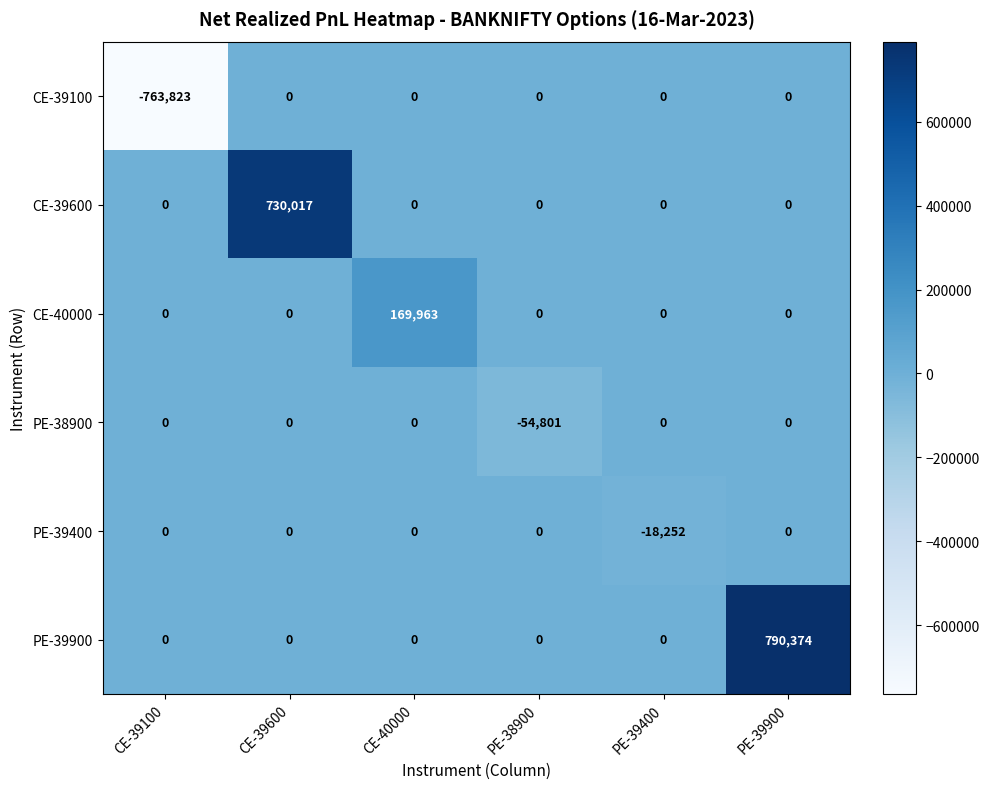

Which category has the highest value across all series?

PE-39900